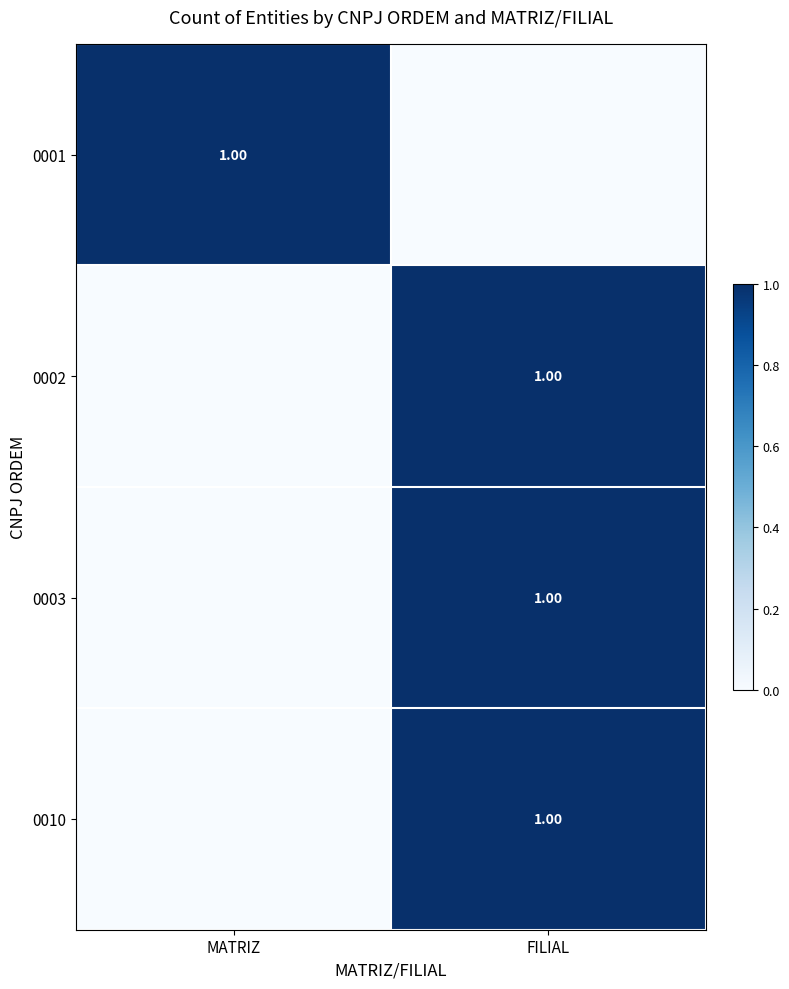

List the series in order of their peak value, highest first.

0001, 0002, 0003, 0010